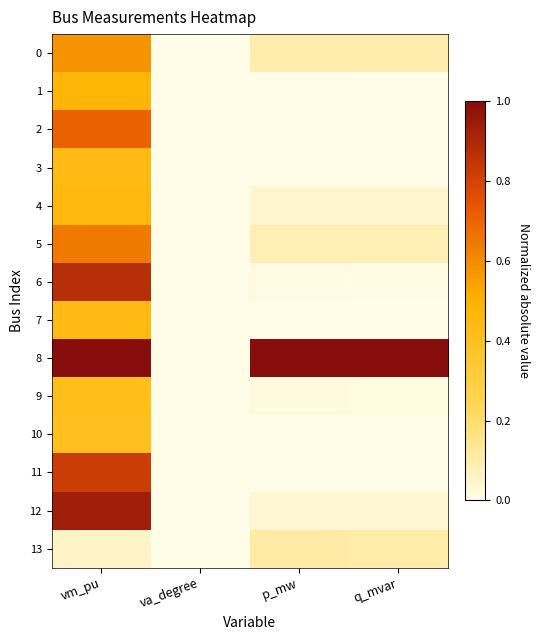

At how many categories does at least one series exceed 0?

4